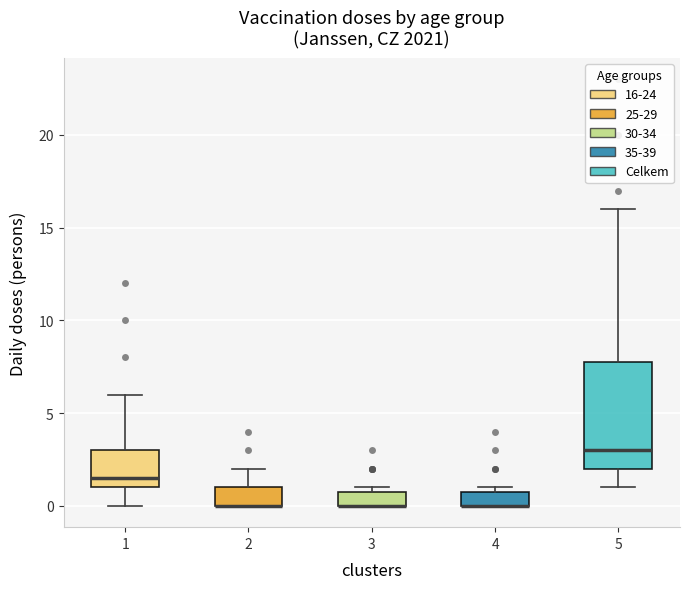

Reading left to right, transcribe this box plot: for each box, give where its median line is, the range the box spans, and where its two whiskers end, as read against the y-axis. The values are not printed on the chart, so give them approximately, as read against the axis.

1: median 1.5, box 1.0 to 3.0, whiskers 0.0 to 6.0
2: median 0.0 (drawn on the box's lower edge), box 0.0 to 1.0, whiskers 0.0 to 2.0
3: median 0.0 (drawn on the box's lower edge), box 0.0 to 1.0, whiskers 0.0 to 1.0 (just above the box's upper edge)
4: median 0.0 (drawn on the box's lower edge), box 0.0 to 1.0, whiskers 0.0 to 1.0 (just above the box's upper edge)
5: median 3.0, box 2.0 to 8.0, whiskers 1.0 to 16.0